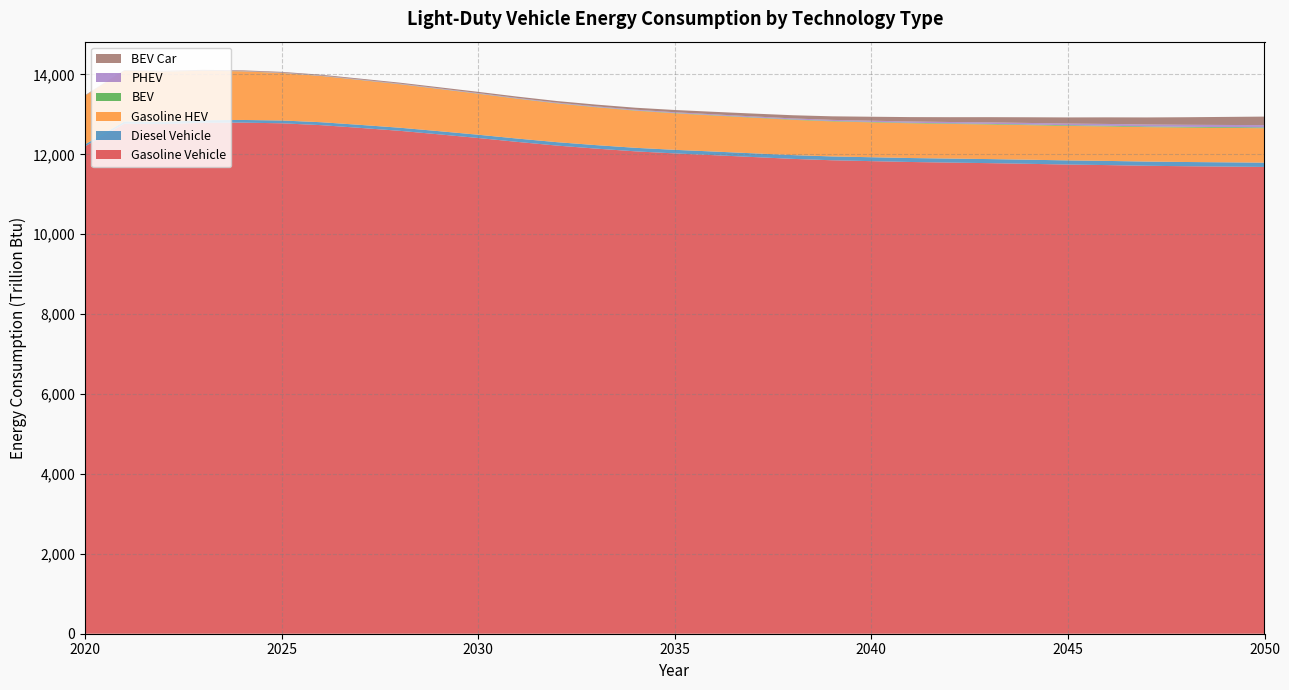

Reading left to right, transcribe all the data shown in this chart.

Gasoline Vehicle: 12200.3	12768.0	12756.6	12789.8	12793.6	12777.2	12731.0	12661.7	12588.8	12500.4	12408.9	12310.8	12219.2	12143.3	12074.8	12023.1	11978.4	11932.7	11886.6	11851.6	11829.7	11808.4	11793.1	11779.5	11762.7	11744.3	11731.0	11713.8	11702.5	11693.6	11684.4
Diesel Vehicle: 50.4	55.3	59.6	63.6	67.1	70.5	73.3	75.5	77.8	79.8	81.6	83.8	85.4	87.0	88.7	89.8	91.4	93.0	94.4	96.0	97.9	99.2	100.5	101.9	102.8	103.7	104.4	105.1	105.8	106.4	107.0
Gasoline HEV: 1218.3	1269.4	1254.1	1238.6	1216.1	1188.3	1156.7	1122.4	1088.9	1056.2	1025.6	996.6	970.4	948.1	929.0	913.7	901.3	891.2	882.6	876.5	872.9	869.9	867.8	866.3	864.8	863.5	862.8	862.0	861.8	862.0	862.3
BEV: 3.3	3.5	3.5	3.5	3.6	3.7	3.9	4.1	4.4	4.7	5.1	5.6	6.1	6.7	7.4	8.1	8.9	9.7	10.5	11.3	12.2	13.0	13.8	14.6	15.9	16.7	17.4	18.1	18.8	19.5	20.1
PHEV: 3.4	4.5	5.5	6.4	7.2	8.0	8.8	9.5	10.3	11.2	12.2	13.3	14.5	15.8	17.3	19.0	20.8	22.7	24.7	26.9	29.3	31.7	34.3	36.9	39.6	42.3	45.1	48.0	50.9	53.9	56.9
BEV Car: 7.0	8.9	10.7	12.7	14.9	17.1	19.4	21.7	24.3	27.2	30.6	34.4	38.8	43.9	49.6	56.2	63.4	71.3	79.9	89.2	99.3	109.6	120.3	131.2	142.2	153.6	165.2	176.9	189.0	201.3	213.9